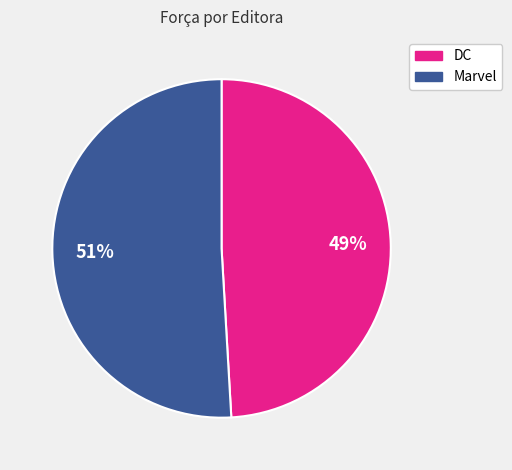

How many slices are in this pie chart?

2